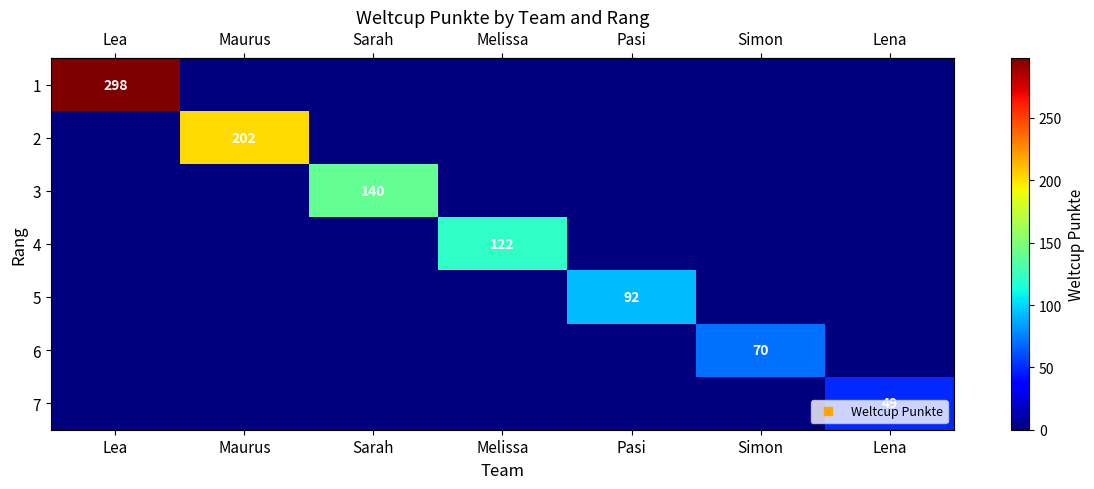

At which label does row_5 reach its peak?

Simon